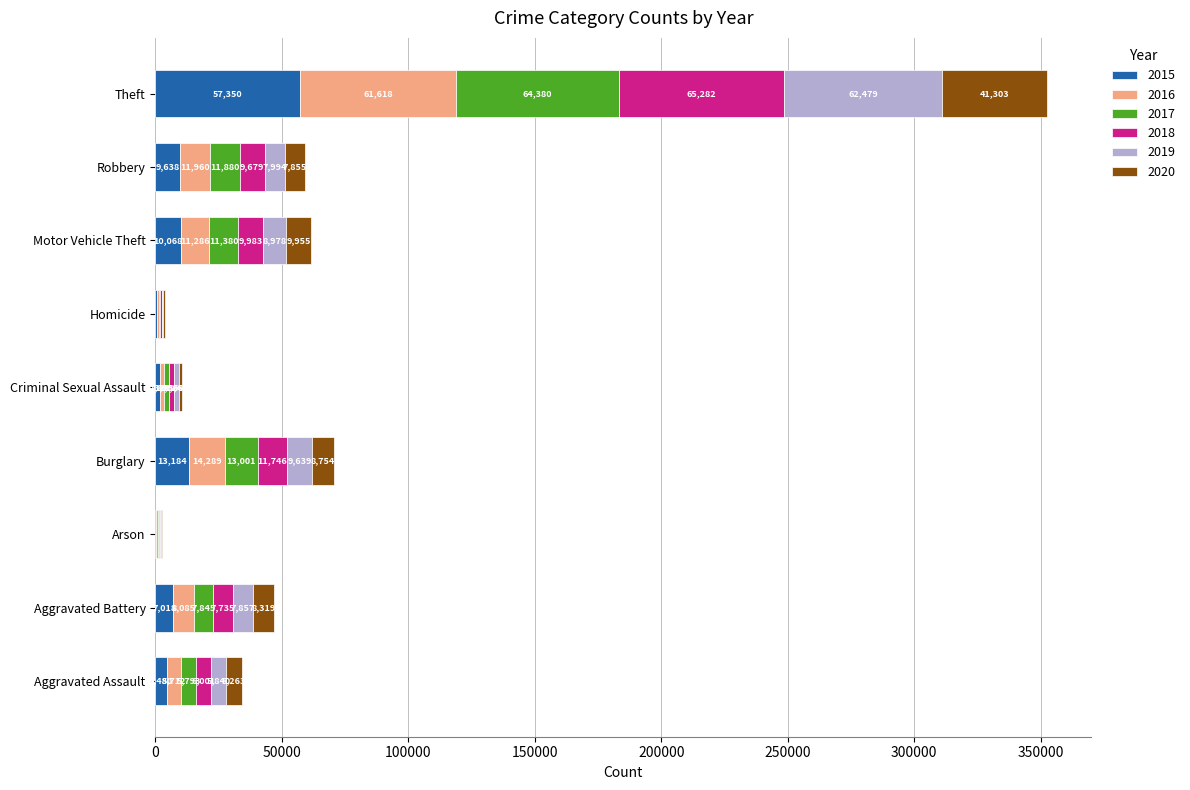

Which category has the highest value in the 2015 series?

Theft